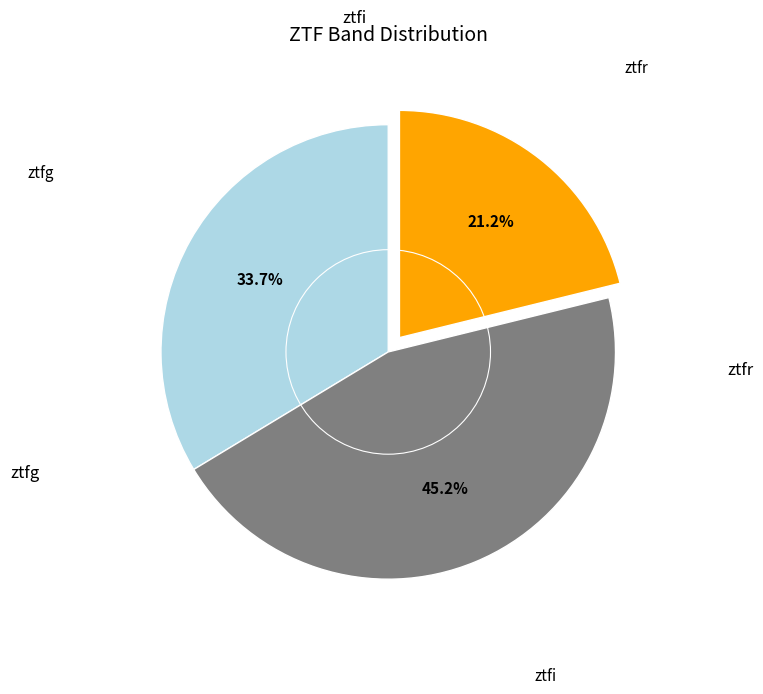

Count the number of slices in the pie.

3